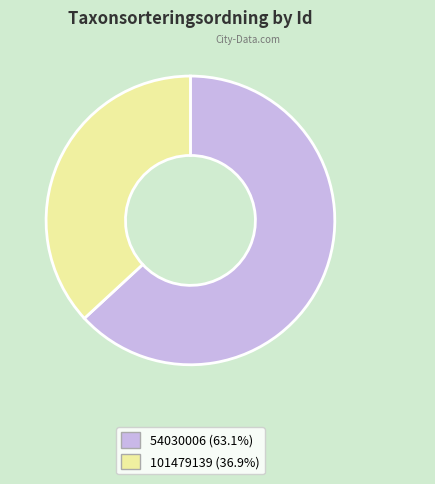

Does any single category account for the majority?

Yes